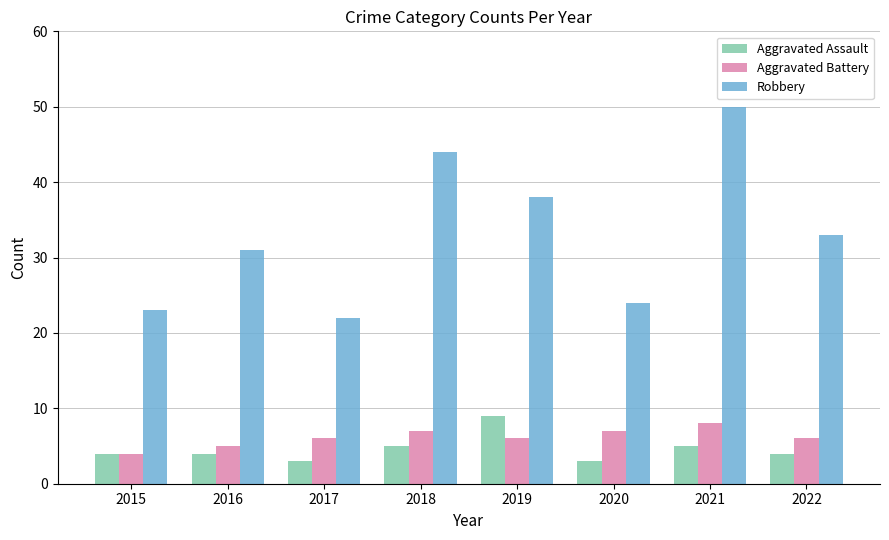

What is the average value of the Aggravated Assault series?

5